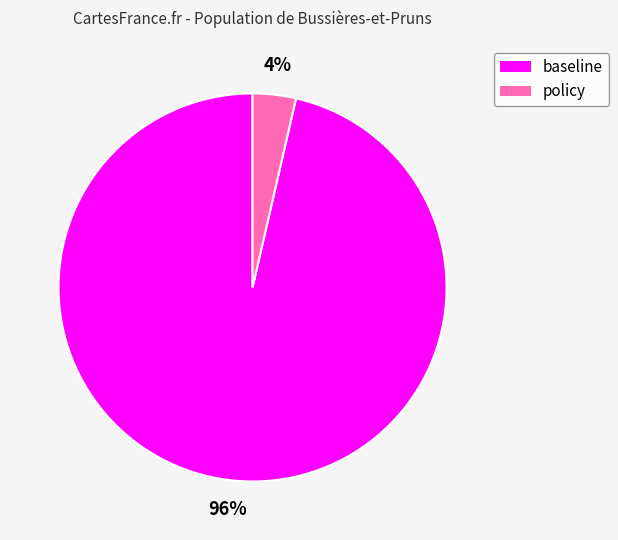

Combined, do policy and baseline account for over 50%?

Yes